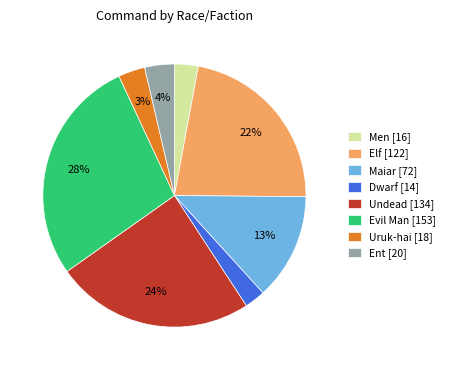

Is Elf the majority of the pie?

No